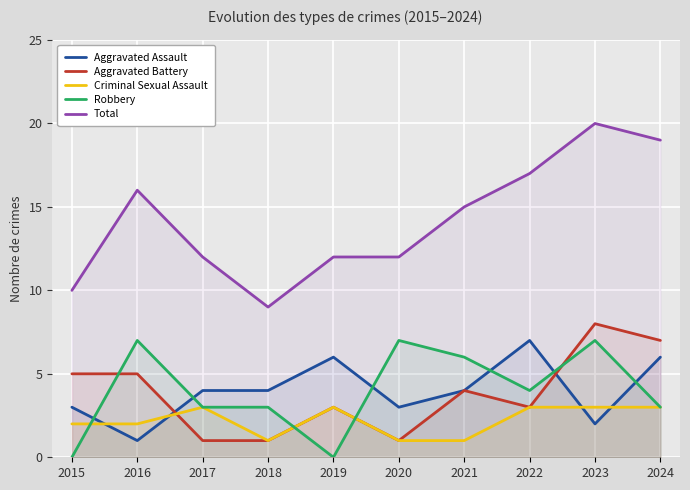

In Total, how many points are lower than both neighbors (excluding endpoints)?

1